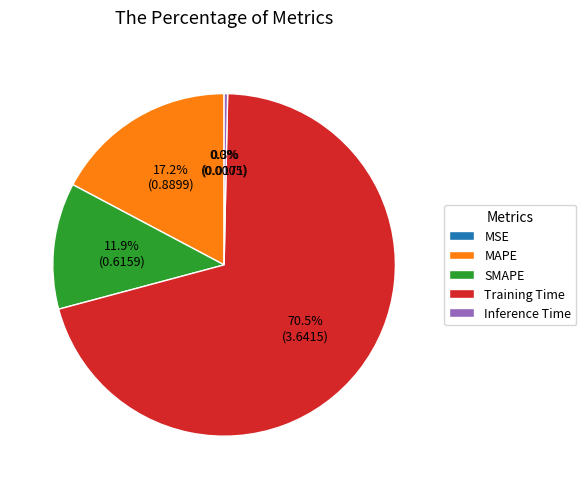

To the nearest percent, what is the average slice percentage?

20%